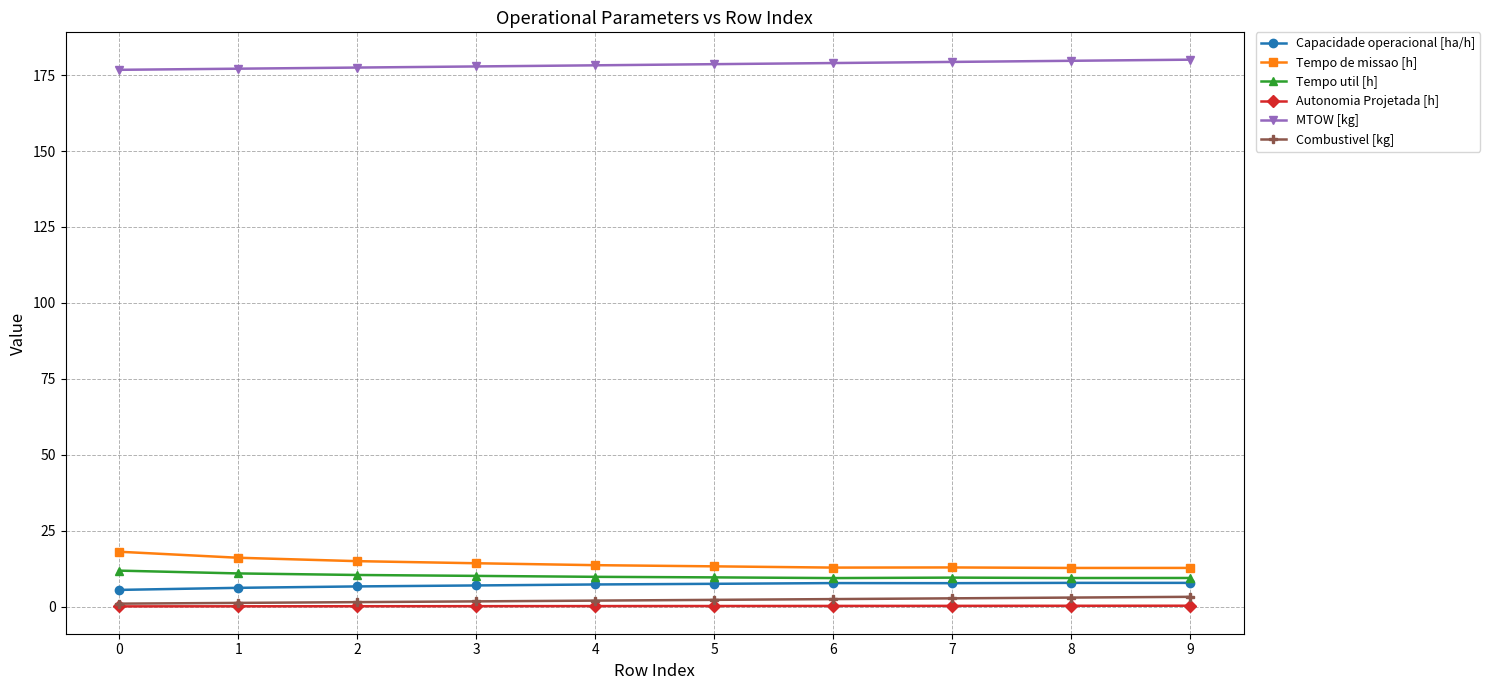

What is the maximum value for Tempo util [h]?

11.9